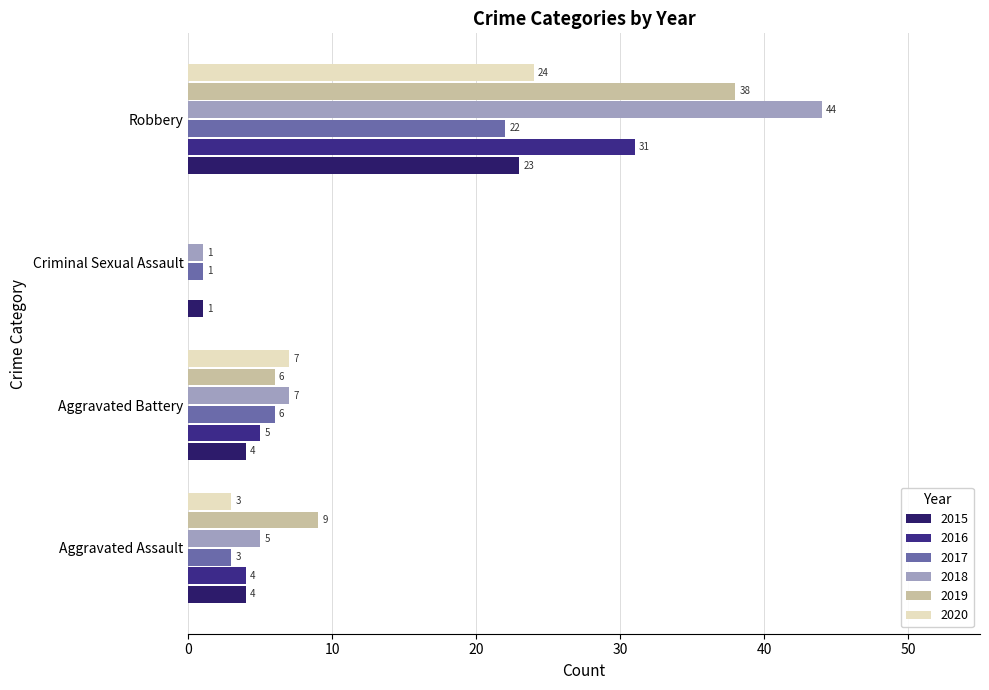

Where does the 2019 series first go above 9?

Robbery